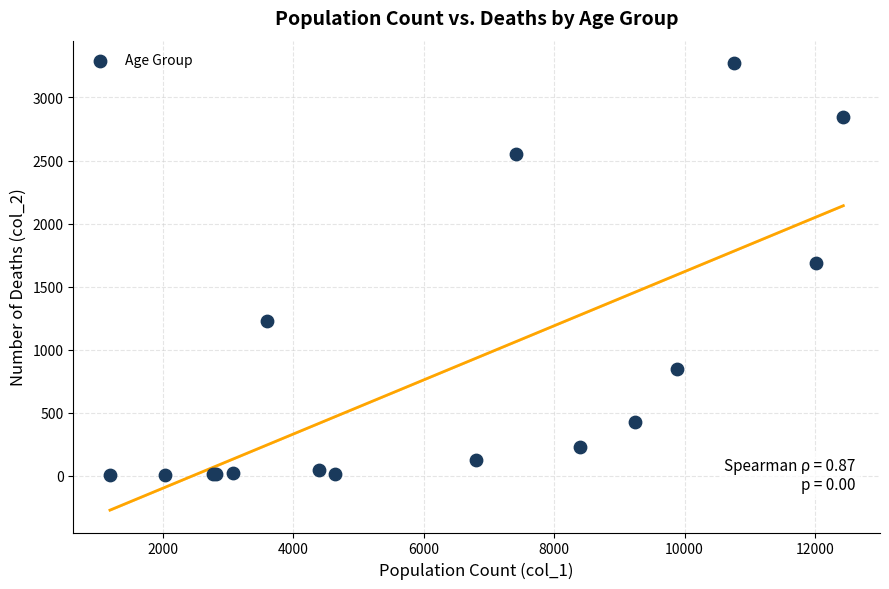

What Y value in the scatter plot is closest to 1638?

1690